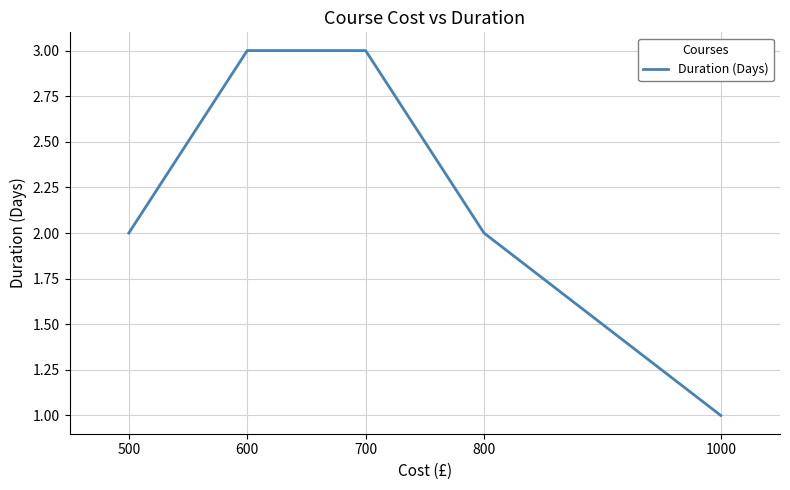

What is the sum of all values?

11